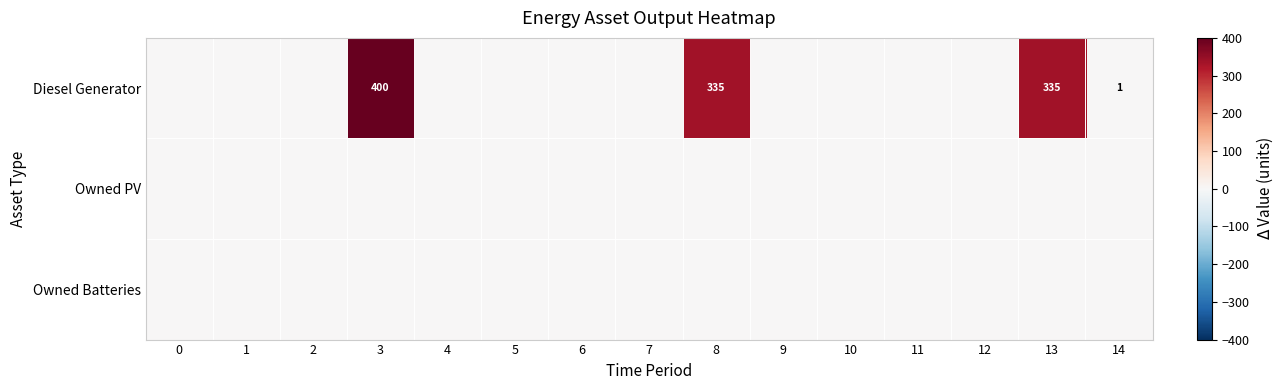

The value of Diesel Generator at 8 is 444. True or false?

False